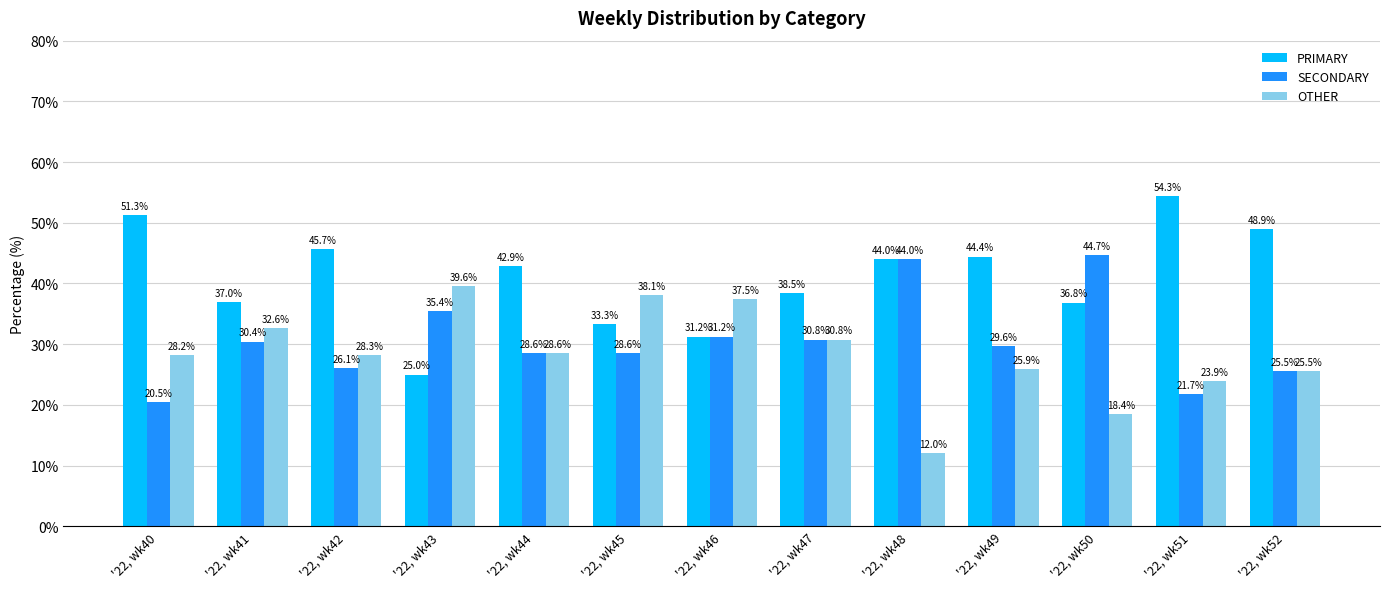

True or false: SECONDARY has a value of 10.8 at '22, wk51.

False